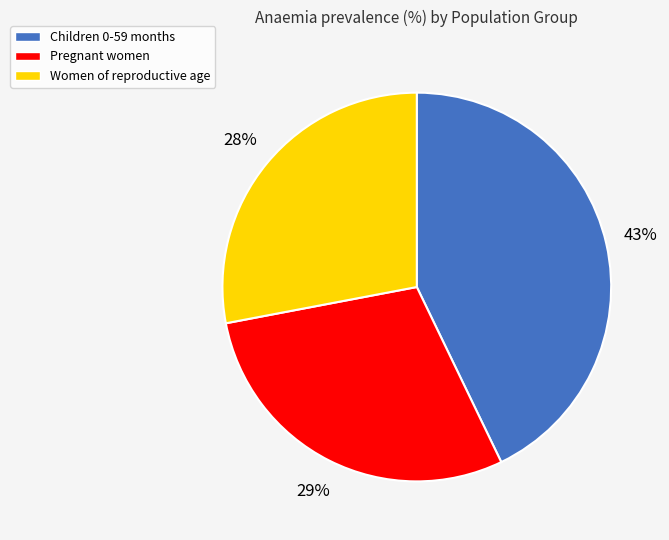

What percentage is the Women of reproductive age slice, to the nearest percent?

28%